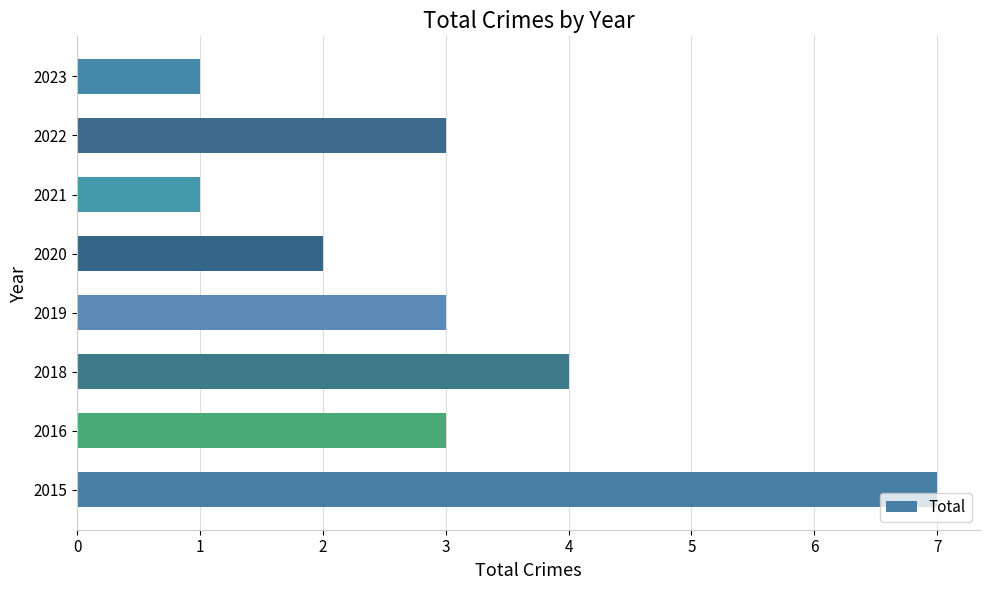

Between 2019 and 2021, which is larger?

2019